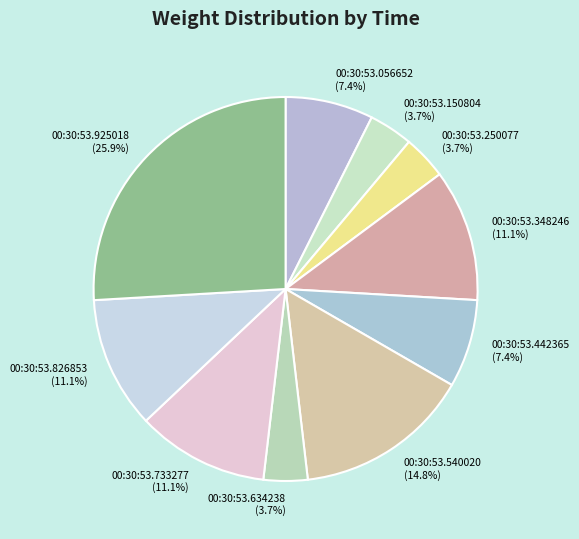

How many slices are in this pie chart?

10